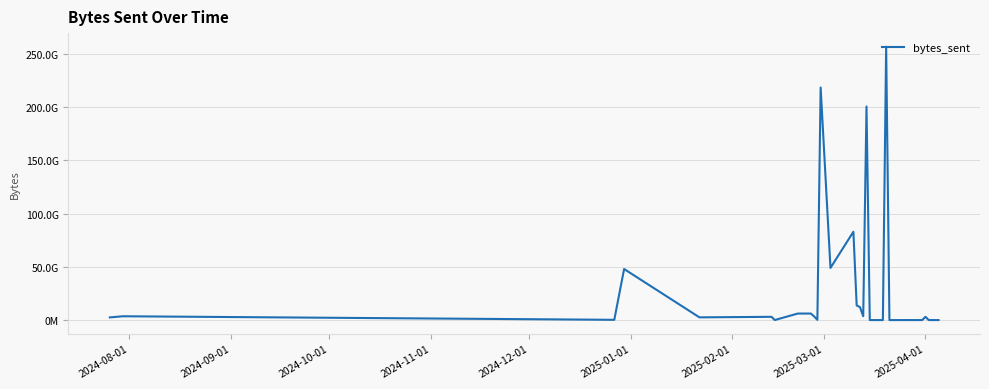

Is this an area chart (filled region under the line)?

No